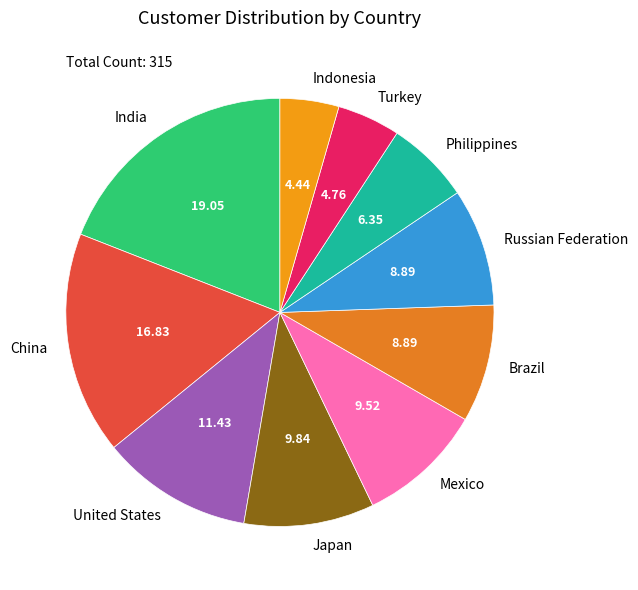

Is the sum of China and Philippines greater than half?

No